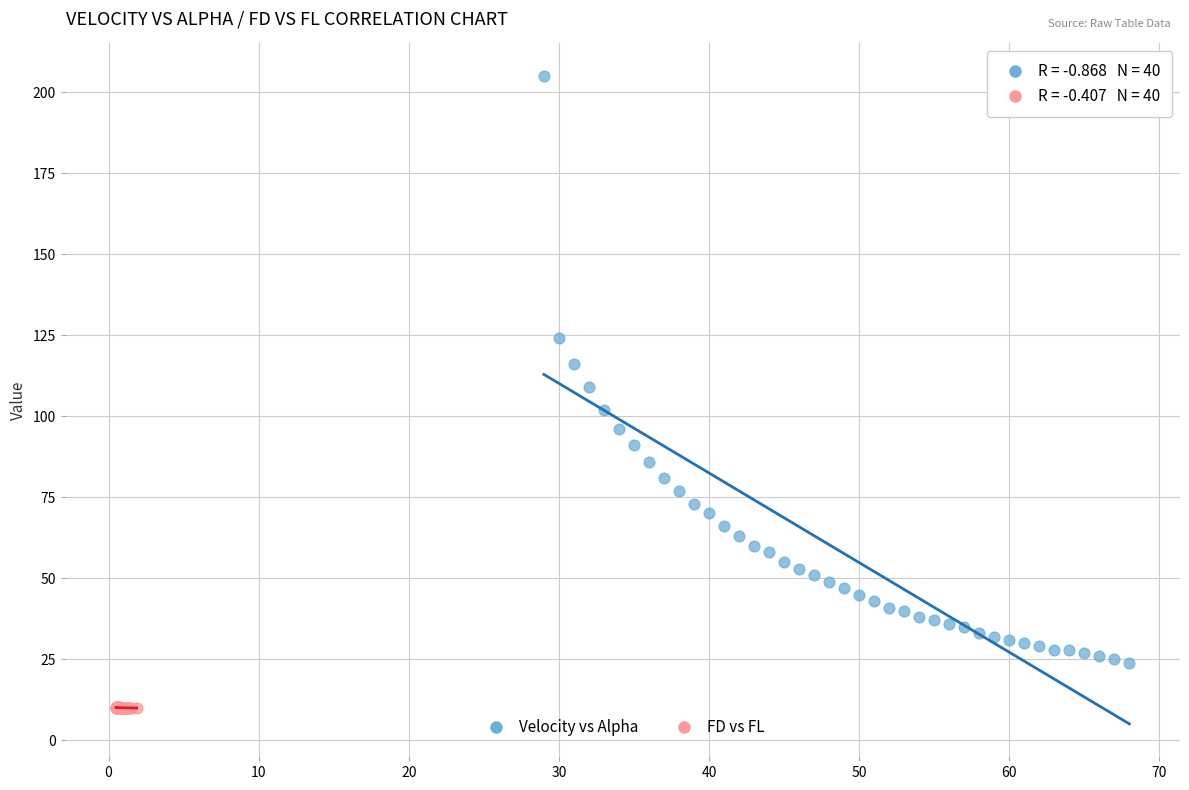

Which series reaches the minimum Y coordinate?

FD vs FL